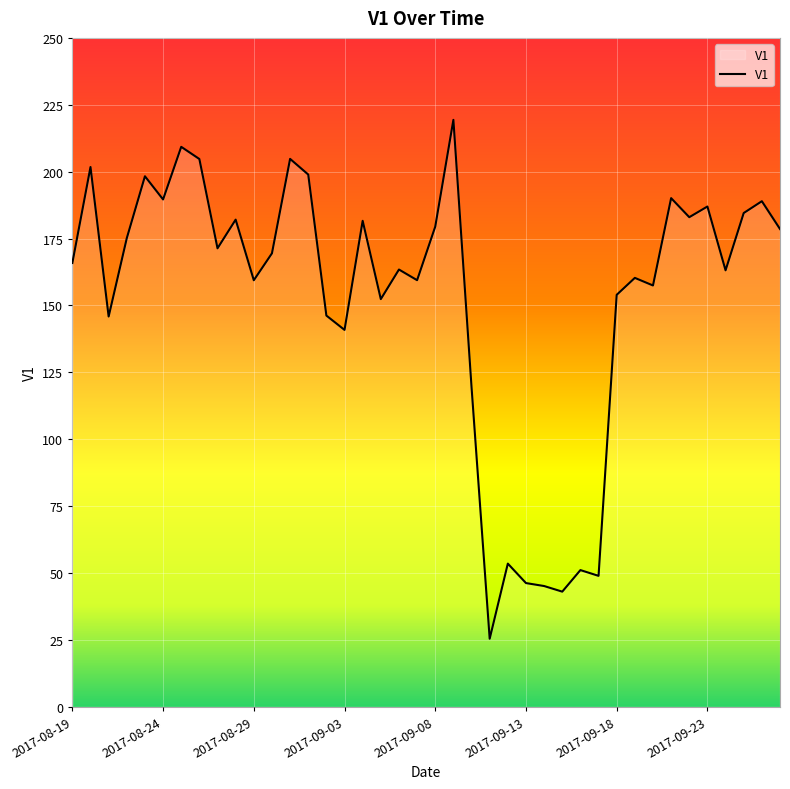

What is the difference between the maximum and minimum values?

193.9